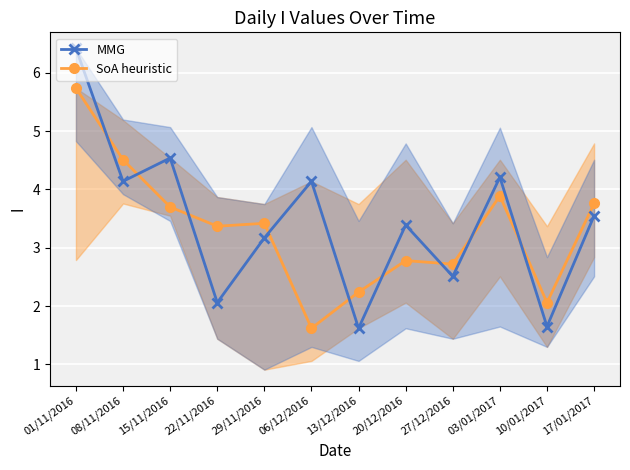

Between 03/01/2017 and 22/11/2016, which is larger?

03/01/2017